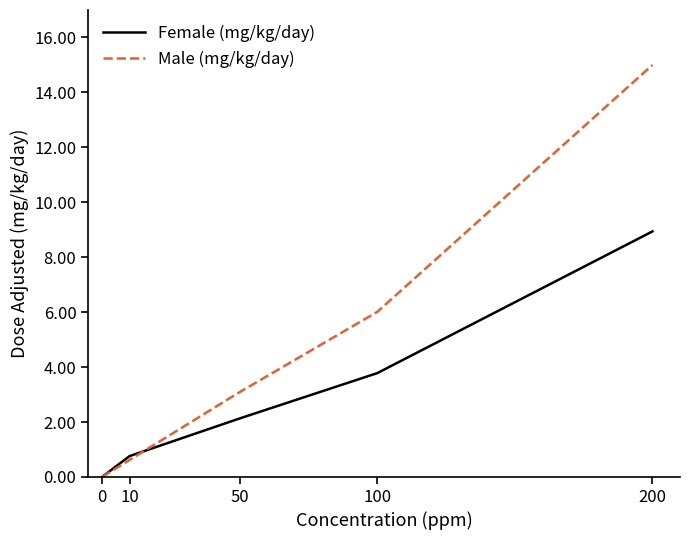

Reading left to right, what are all the values shown in this chart?

Female (mg/kg/day): 0=0.0	10=0.8	50=2.1	100=3.8	200=8.9
Male (mg/kg/day): 0=0.0	10=0.6	50=3.1	100=6.0	200=15.0